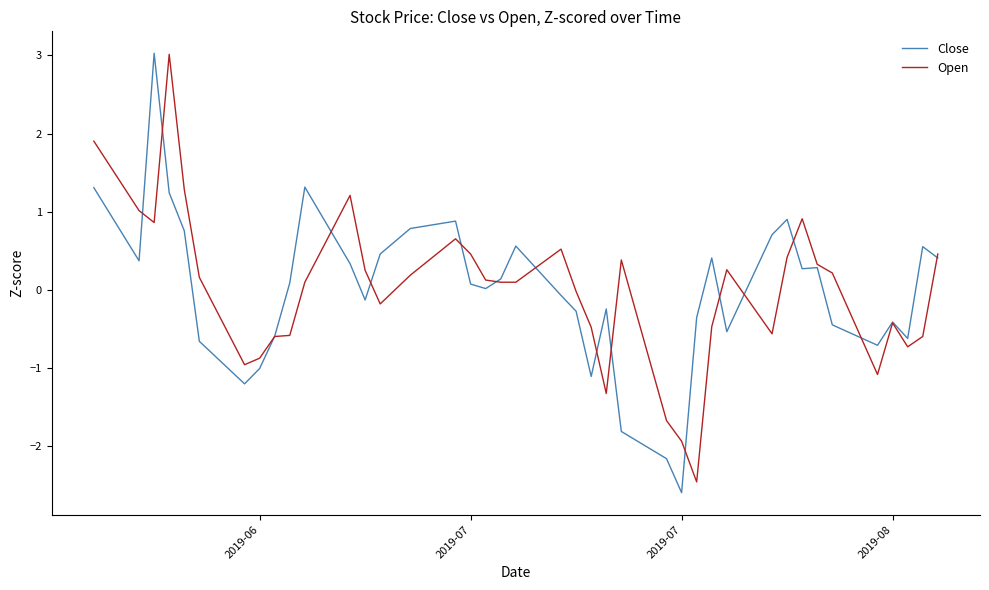

What is the minimum value for Close?

-2.6